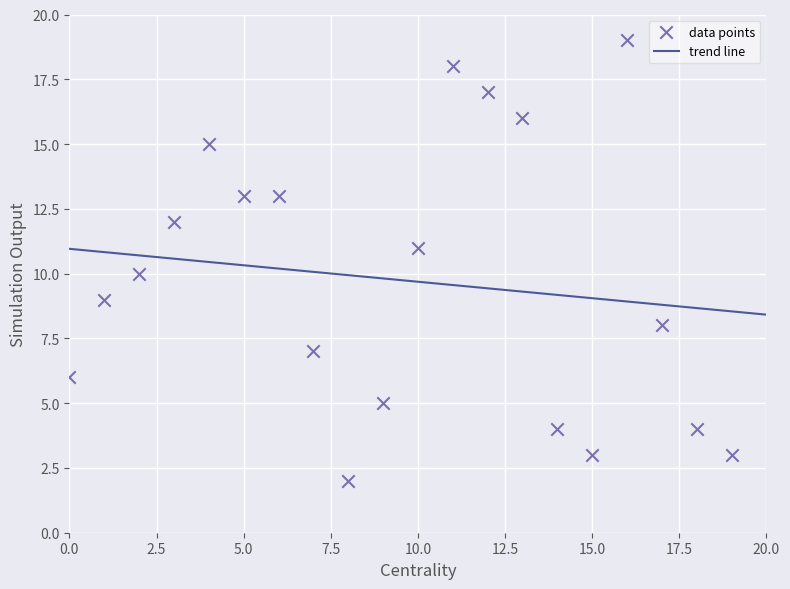

What is the range of Y values (max minus min)?

17